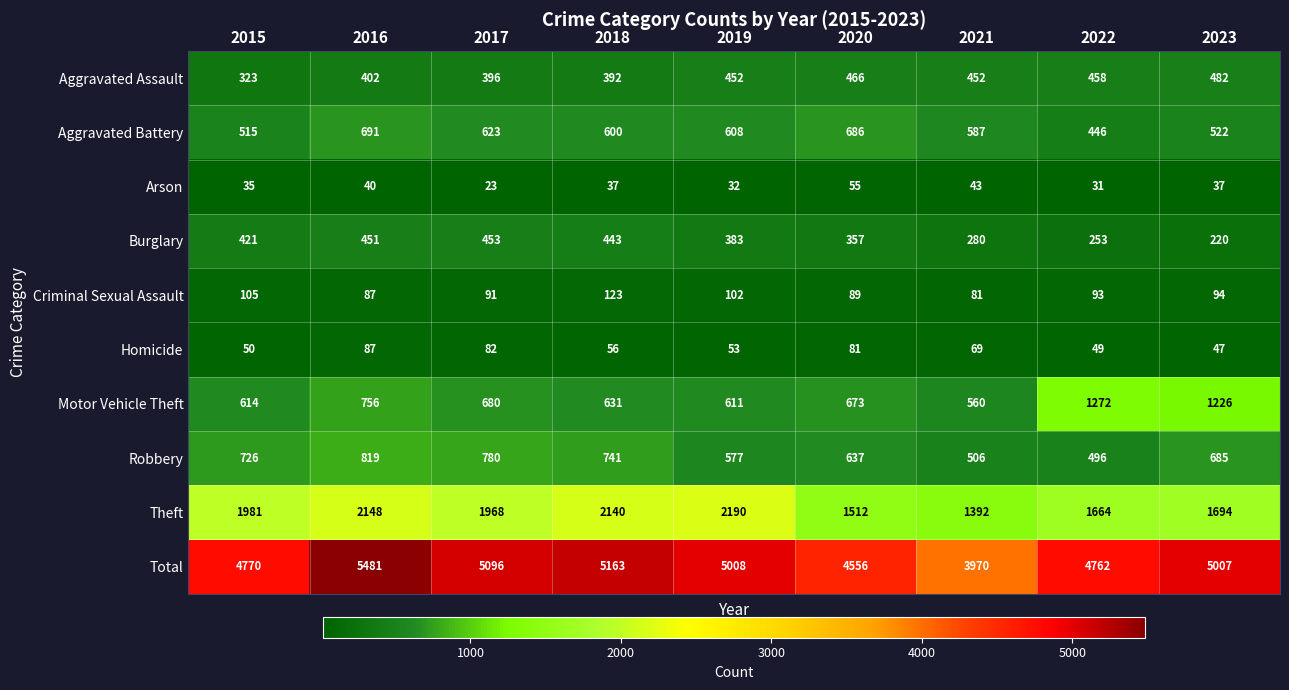

Where is Criminal Sexual Assault nearest to the value 102?

2019